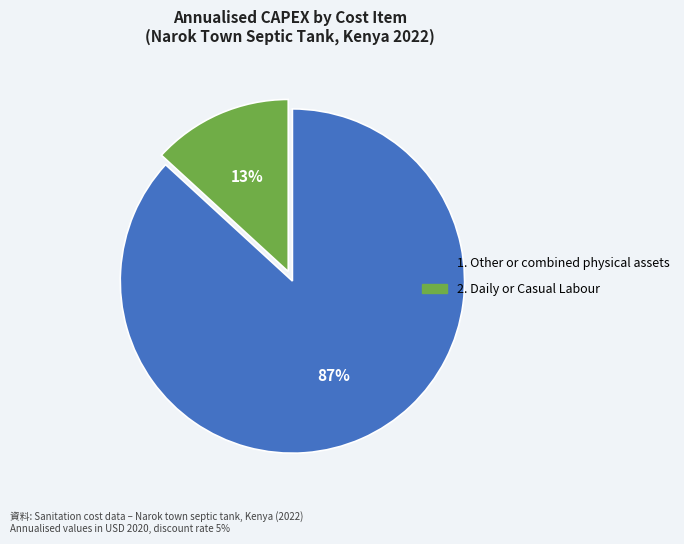

To the nearest percent, what is the average slice percentage?

50%